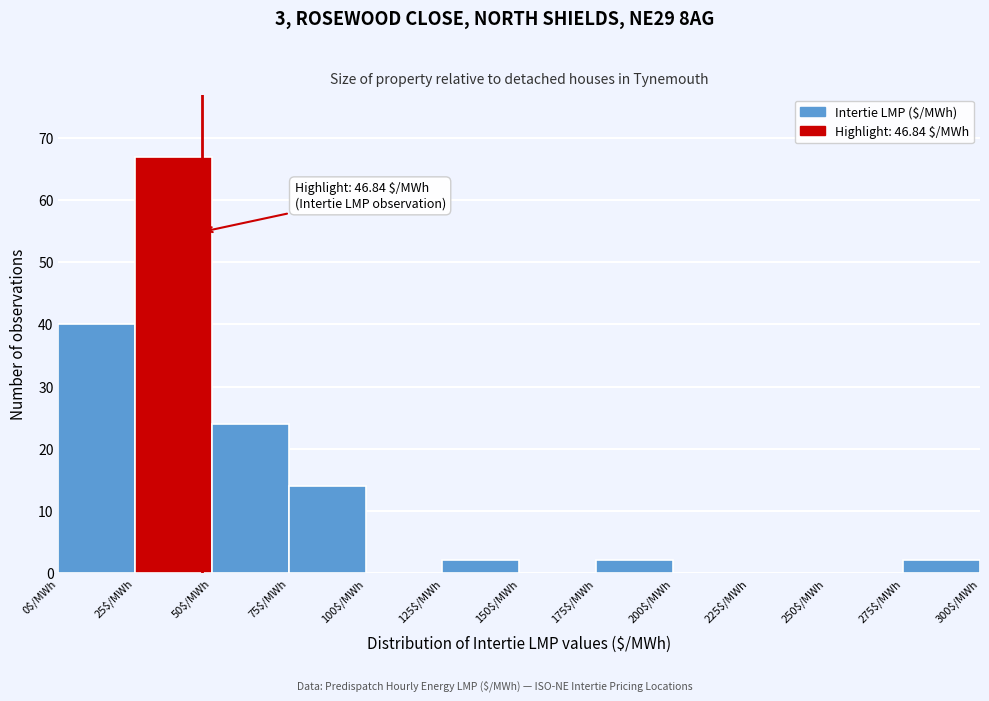

Over which range of the x-axis is the bar tallest?

25 to 50